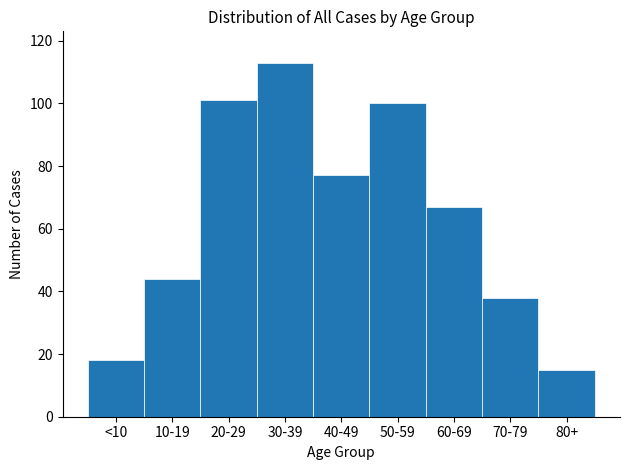

Reading right to left, extract all data points from this chart.

80+=15	70-79=38	60-69=67	50-59=100	40-49=77	30-39=113	20-29=101	10-19=44	<10=18